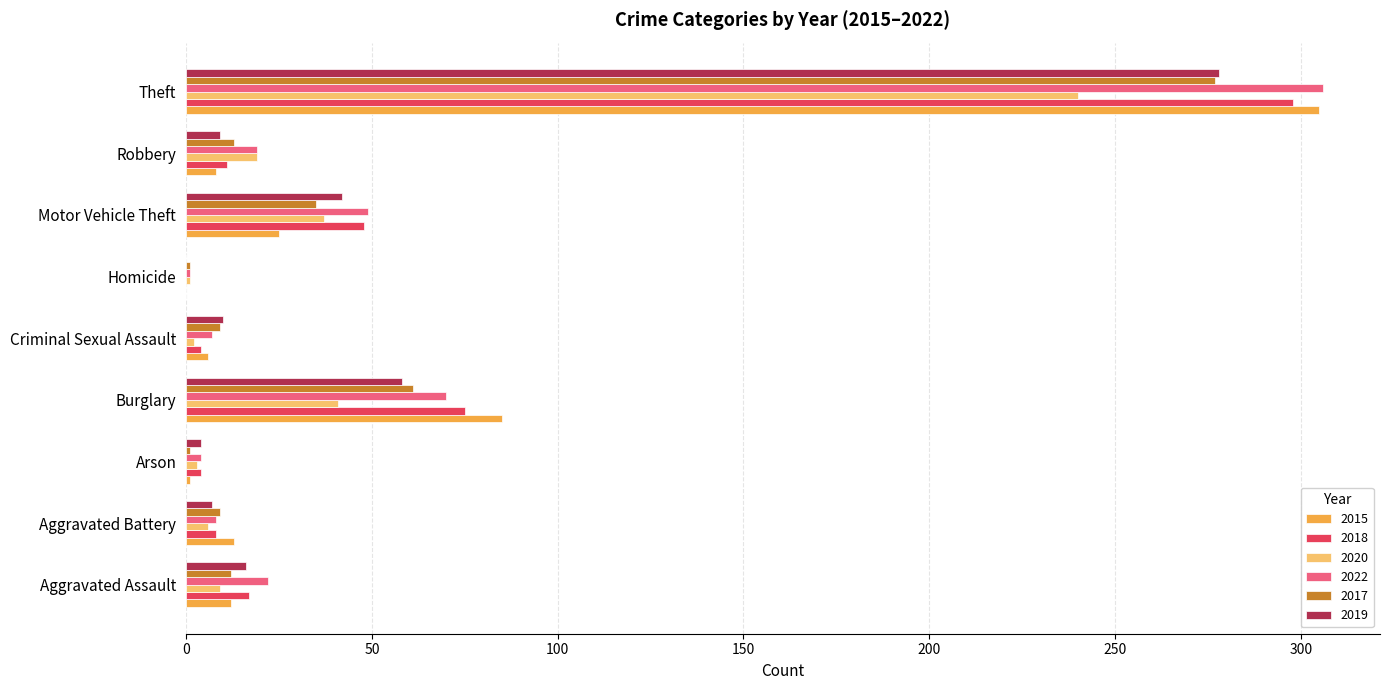

What is the maximum value shown in the chart?

306